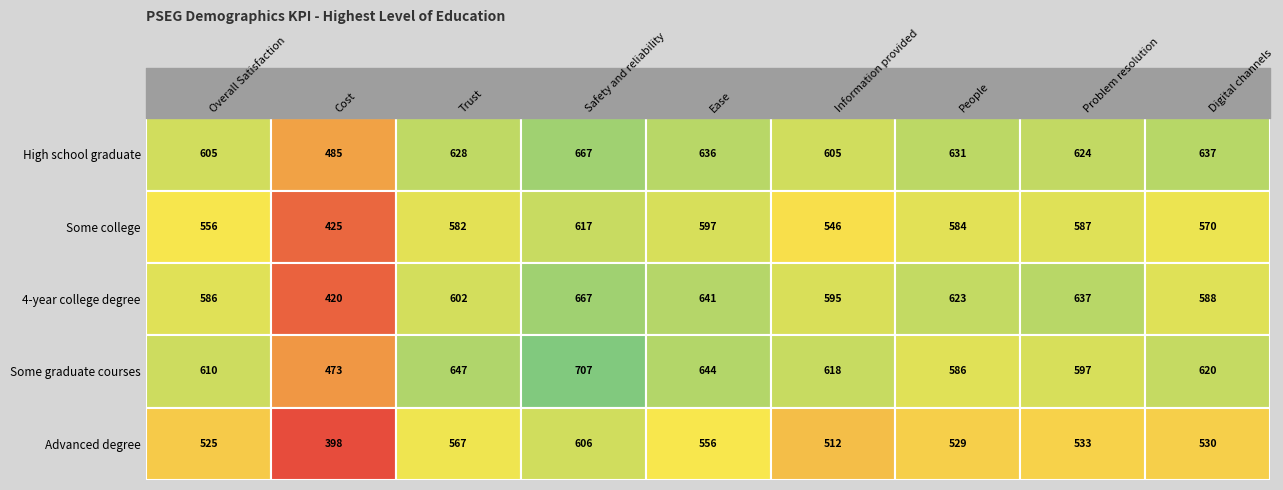

What is the lowest value of the Some graduate courses series?

473.1